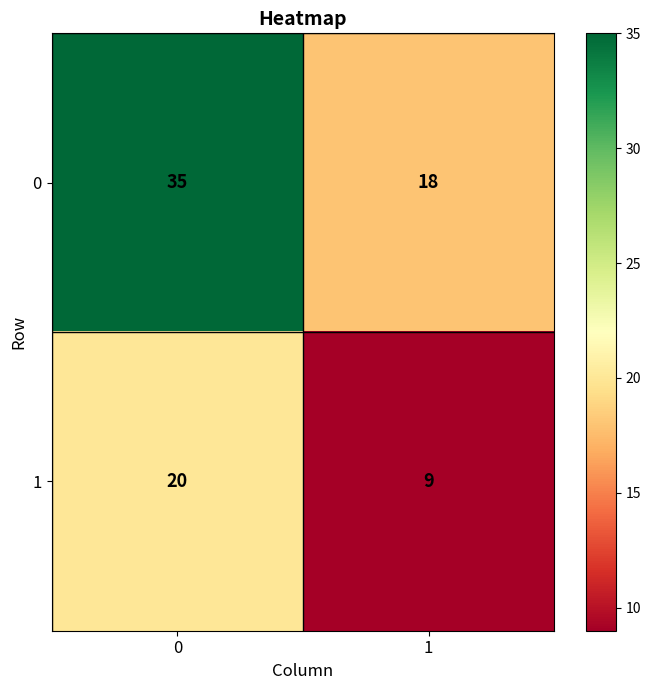

What is the total value across all series at 0?

55